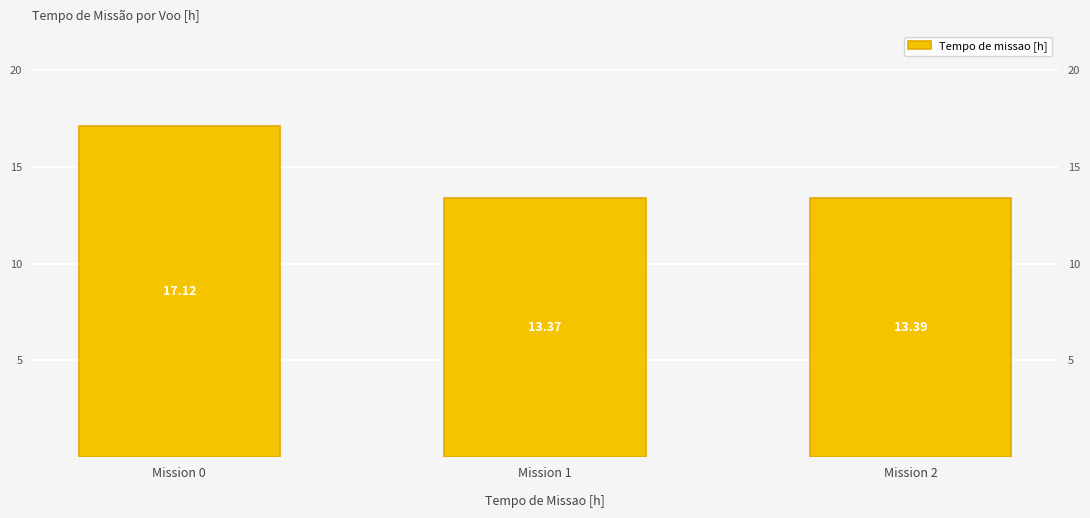

Reading left to right, list all the values displayed in this chart.

17.1	13.4	13.4